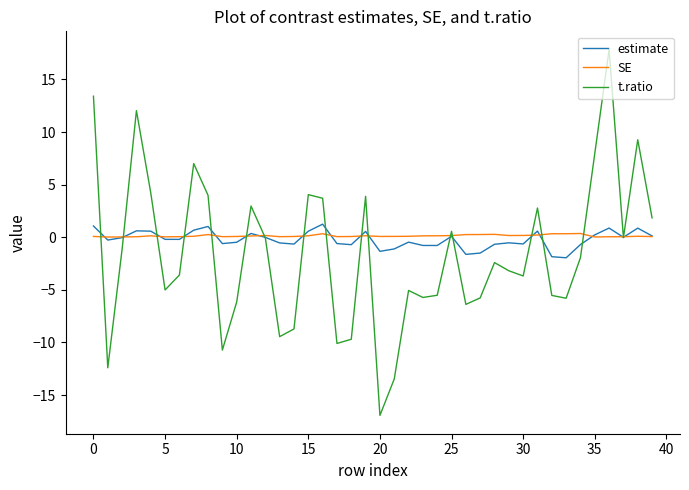

What is the minimum value for t.ratio?

-16.9